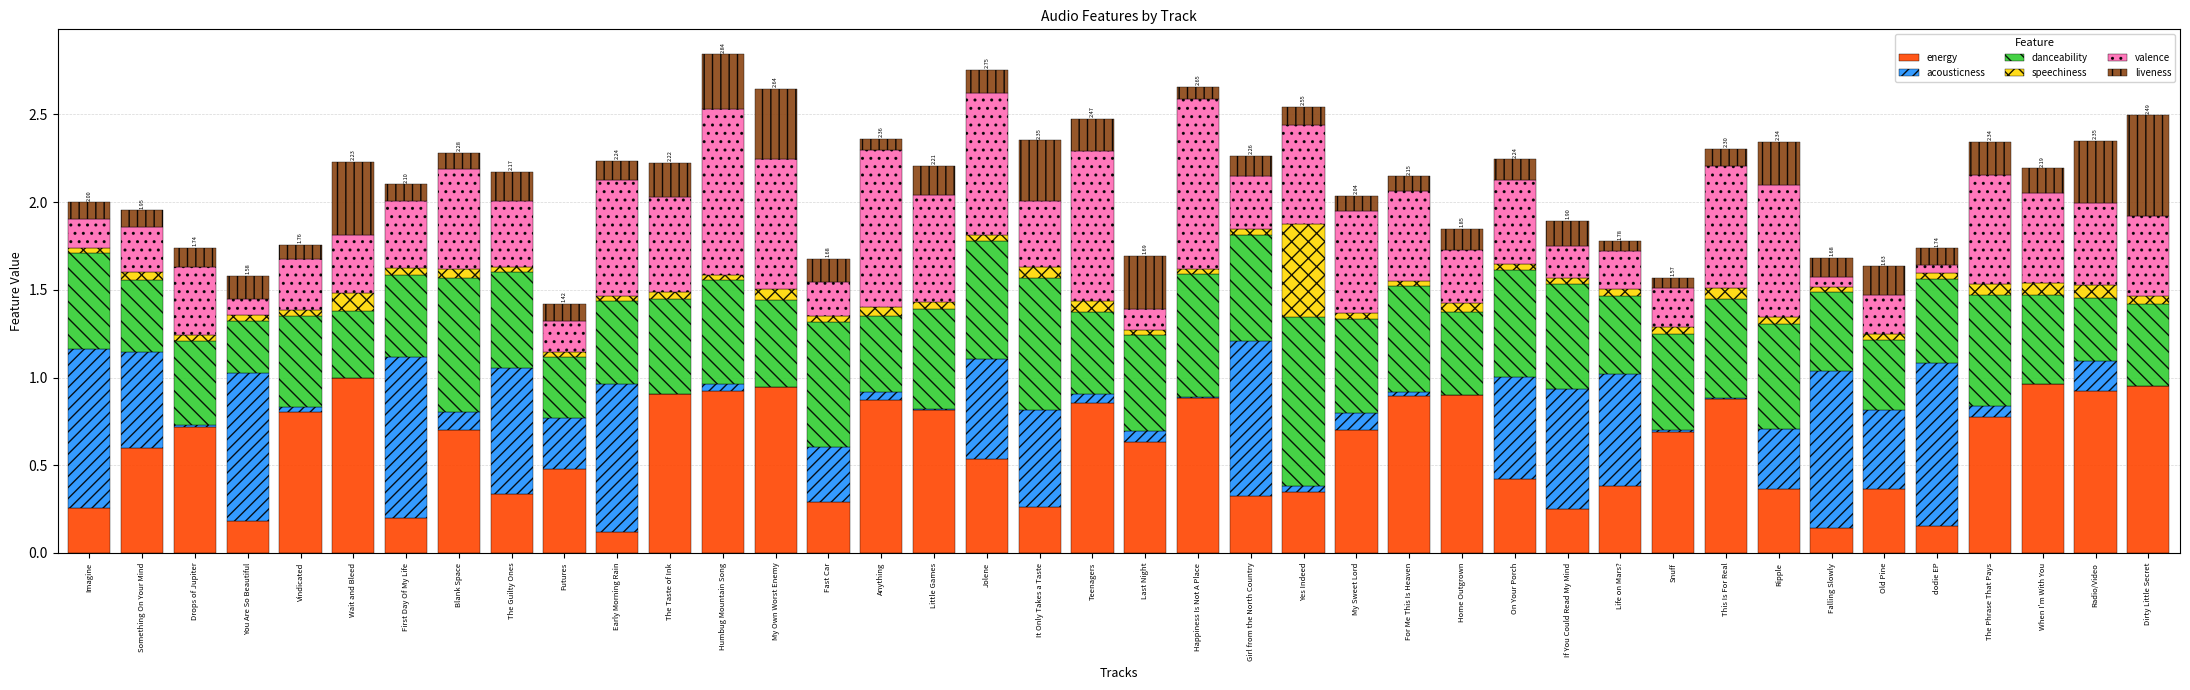

How many series are shown in this chart?

6